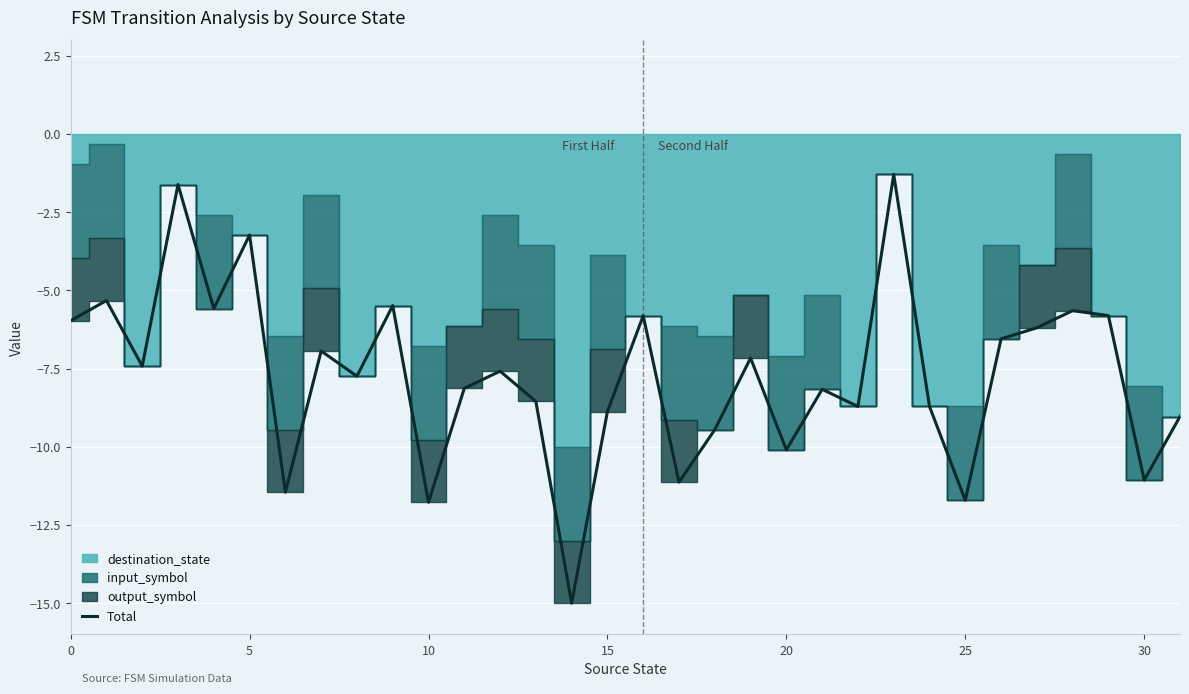

How many points are higher than both their immediate neighbors (excluding endpoints)?

11